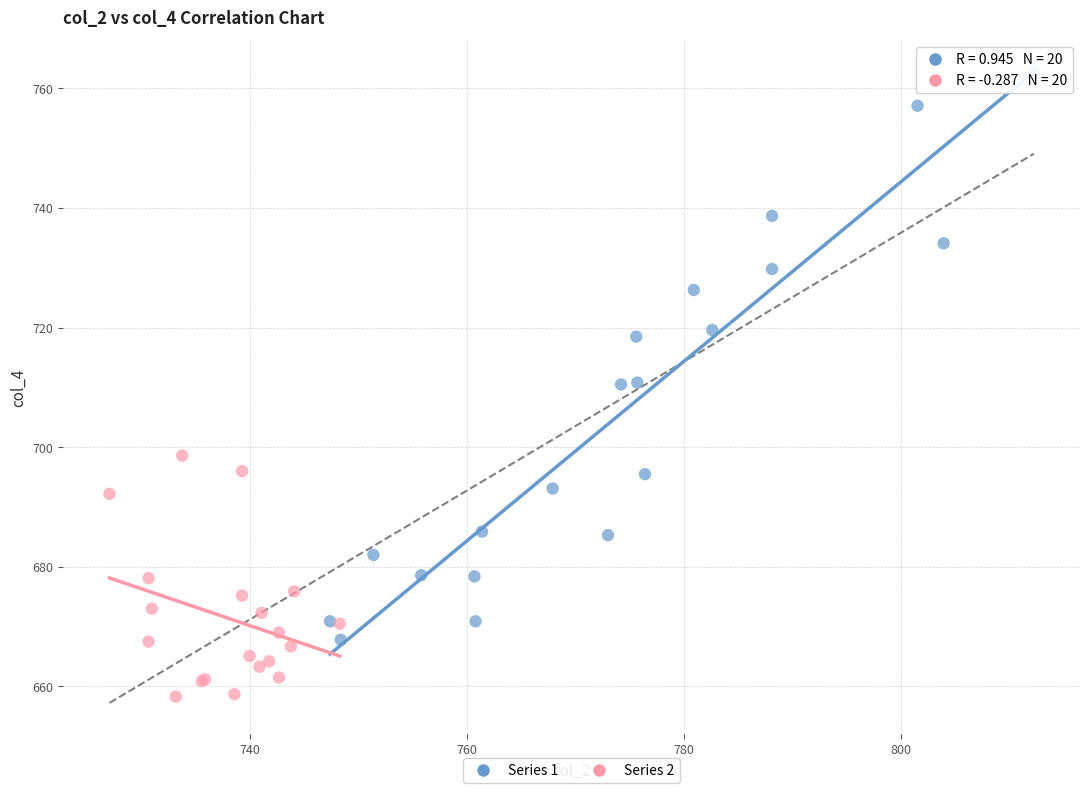

Which series contains the highest Y value?

Series 1